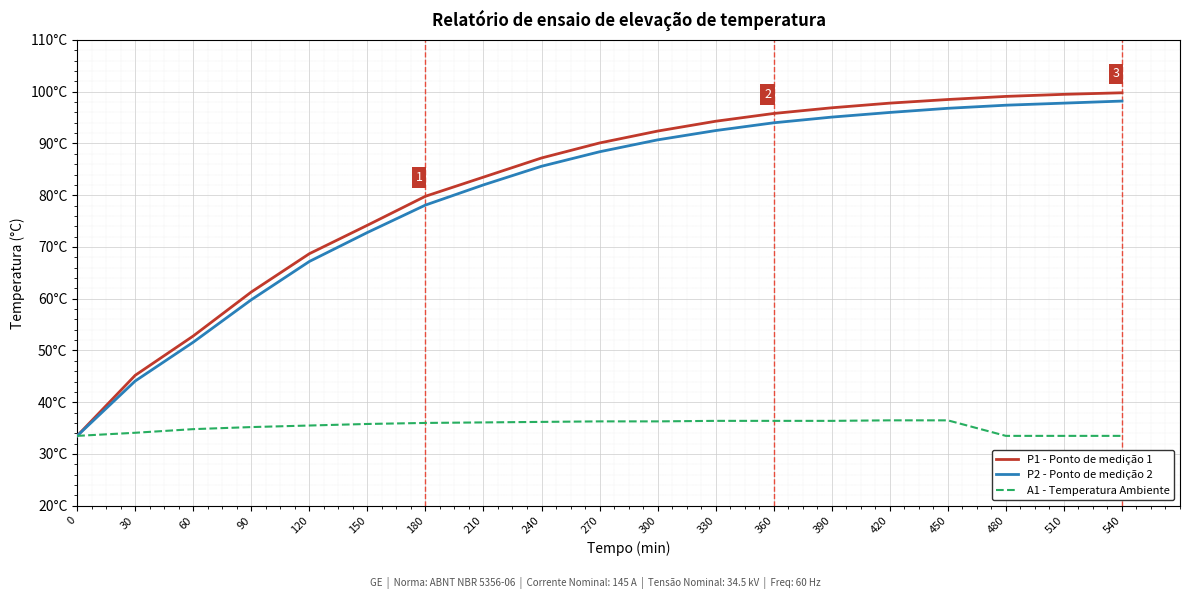

What is the value of the P2 - Ponto de medição 2 point at the 2nd from the left?

44.1